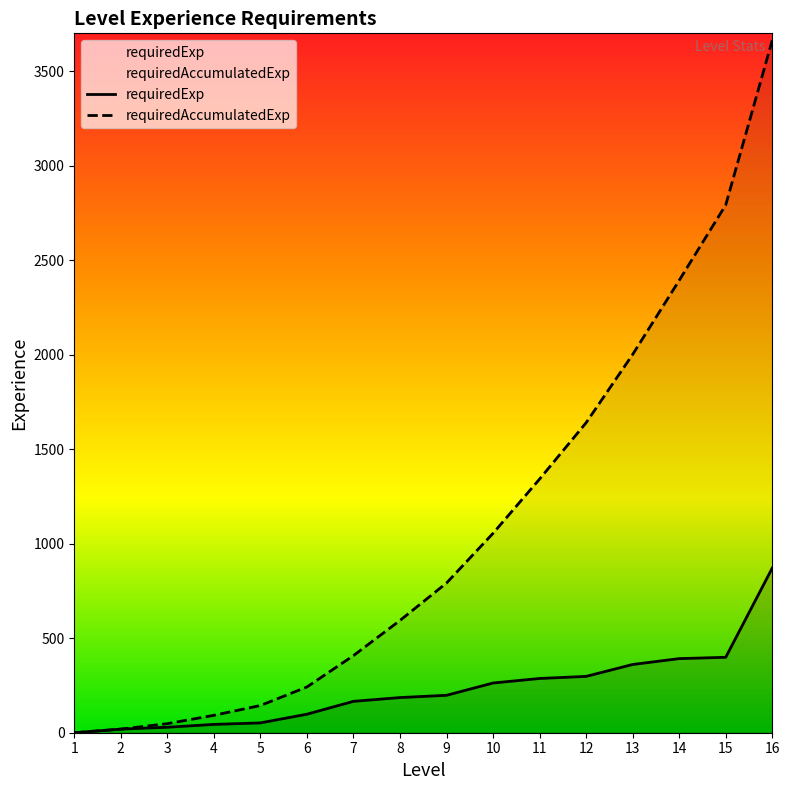

Is the value of requiredAccumulatedExp at 12 greater than the value of requiredExp at 5?

Yes